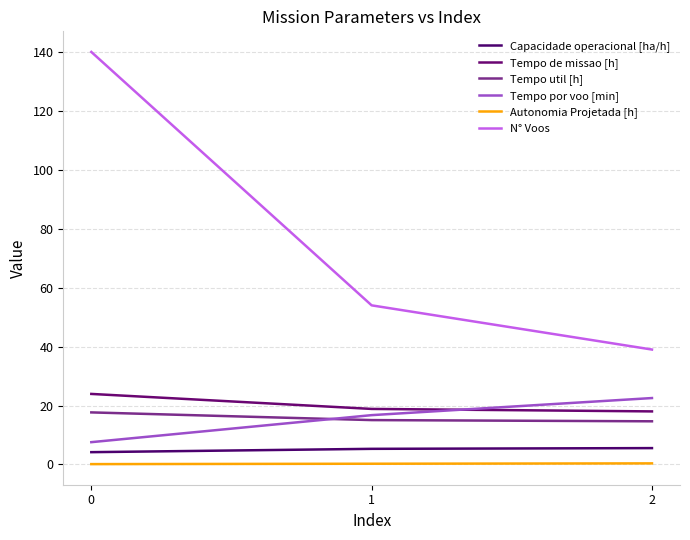

Is it true that Capacidade operacional [ha/h] equals 6.6 at 0?

False